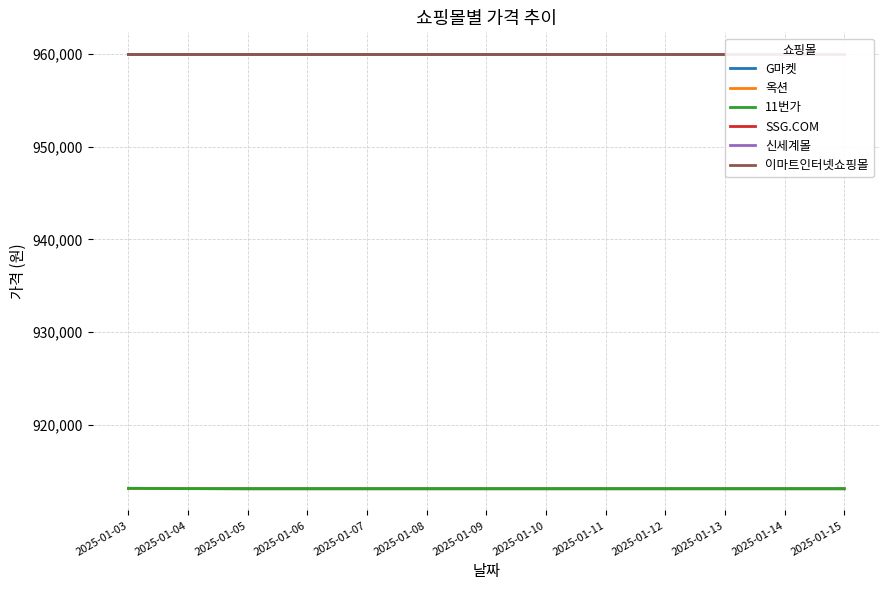

True or false: 이마트인터넷쇼핑몰 has a value of 428541 at 2025-01-06.

False